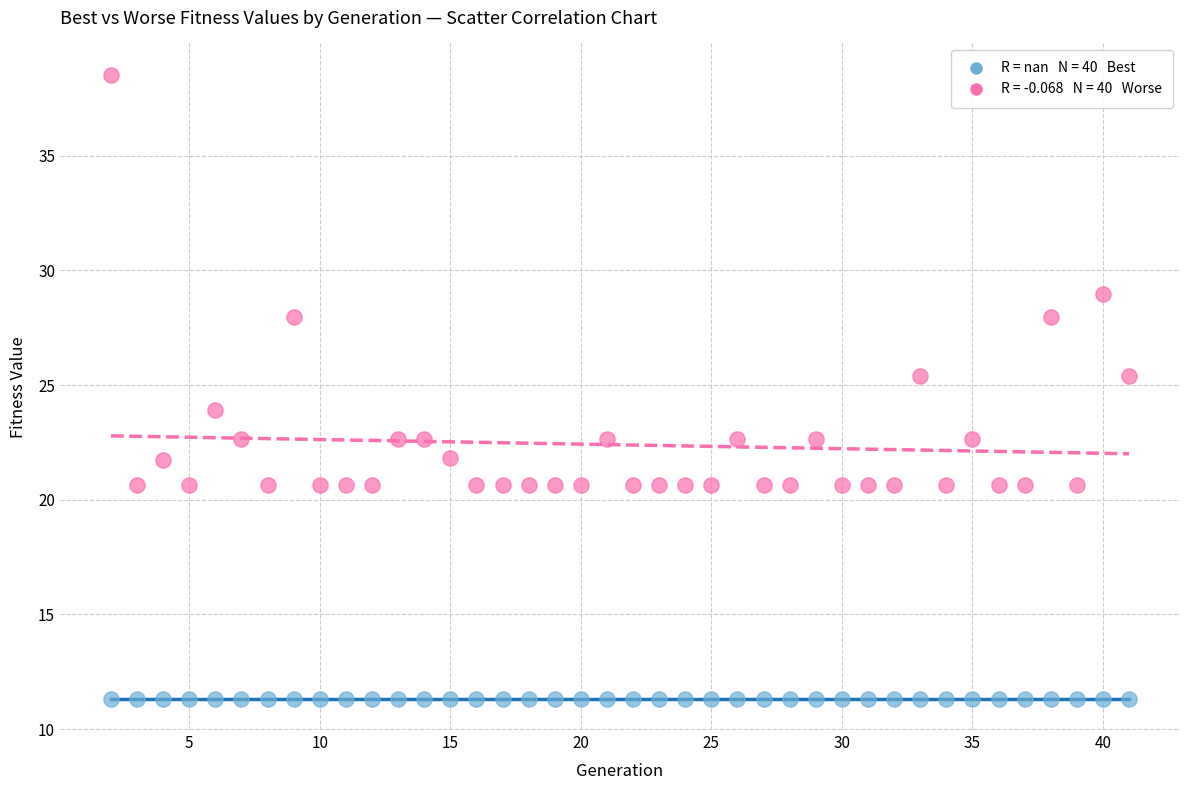

Count the number of points in this scatter plot.

80